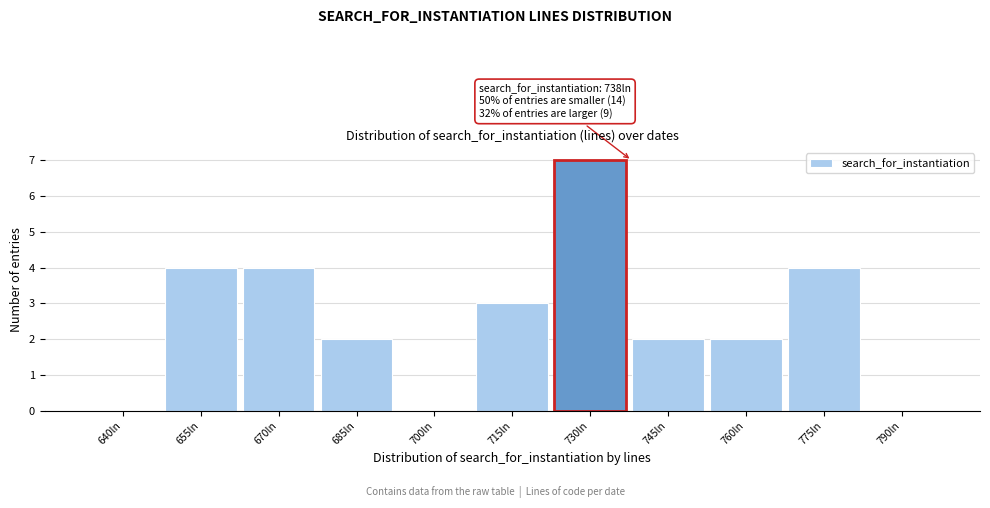

Reading left to right, list all the values displayed in this chart.

640ln=0	655ln=4	670ln=4	685ln=2	700ln=0	715ln=3	730ln=7	745ln=2	760ln=2	775ln=4	790ln=0